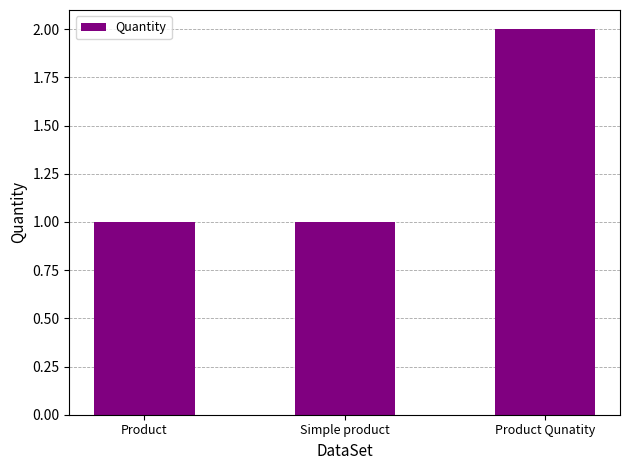

Reading left to right, what are all the values shown in this chart?

Product=1	Simple product=1	Product Qunatity=2